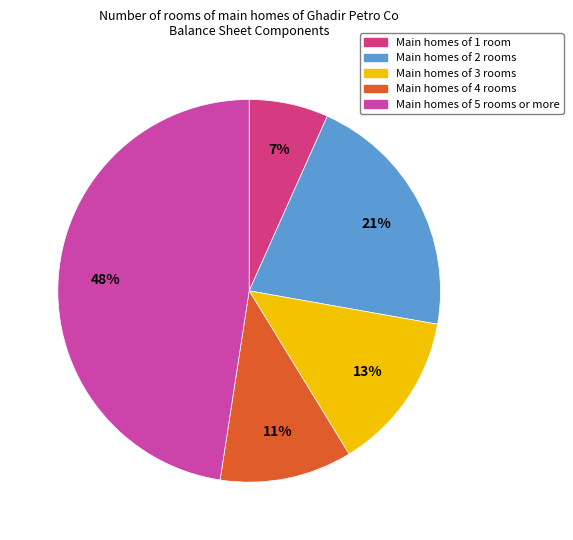

Count the number of slices in the pie.

5